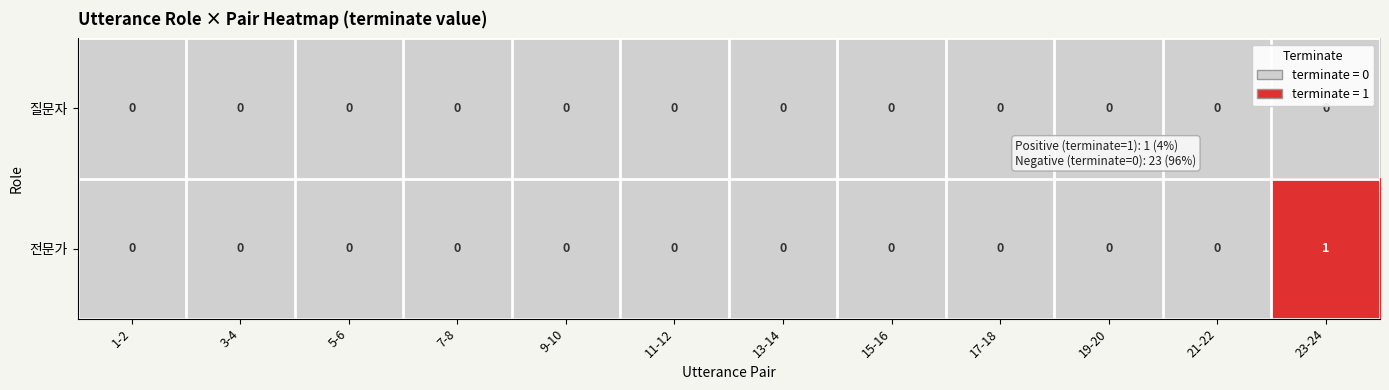

List the series in order of their overall mean, lowest first.

질문자, 전문가